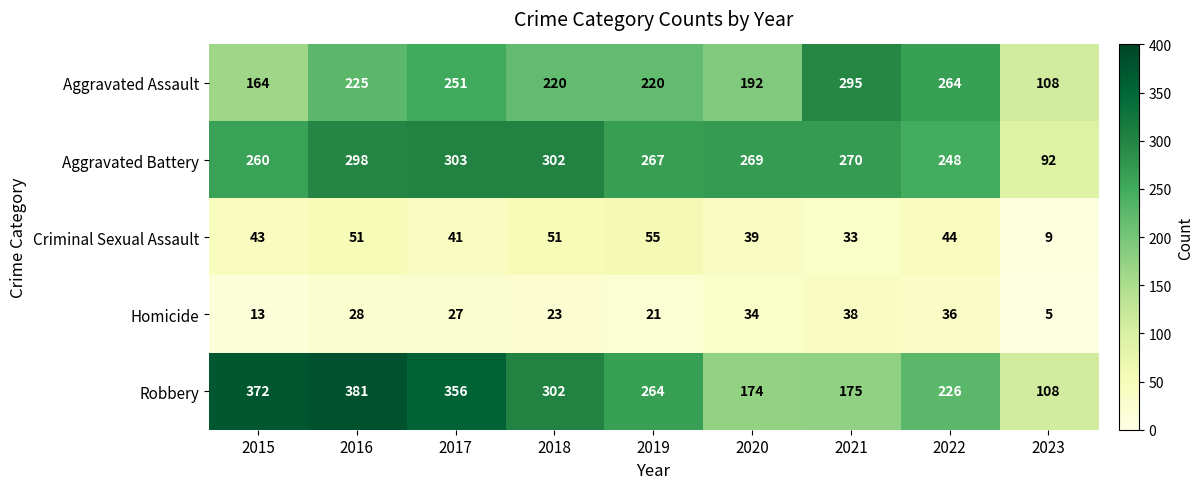

Which series has the largest total across all categories?

Robbery